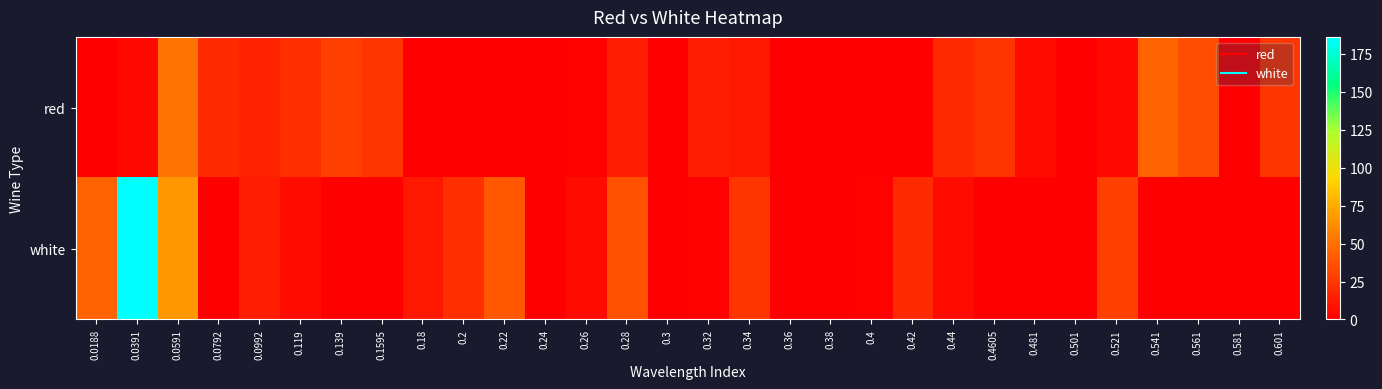

At which category is the sum across all series the highest?

0.0391